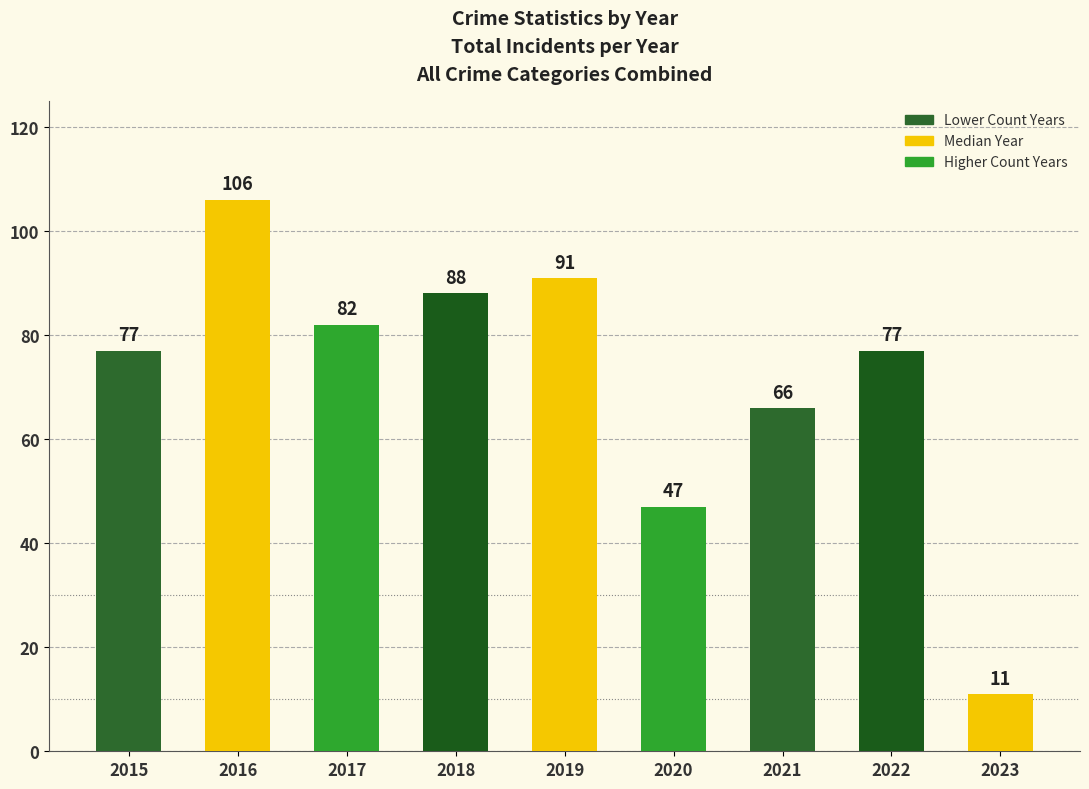

Does the chart contain stacked bars?

No